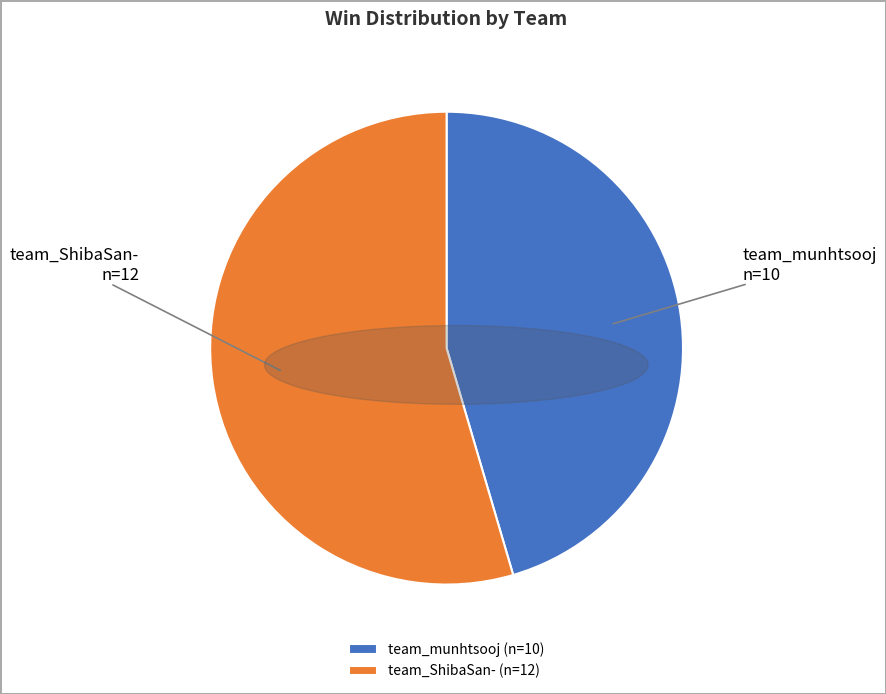

Which category has the smallest portion of the pie?

team_munhtsooj